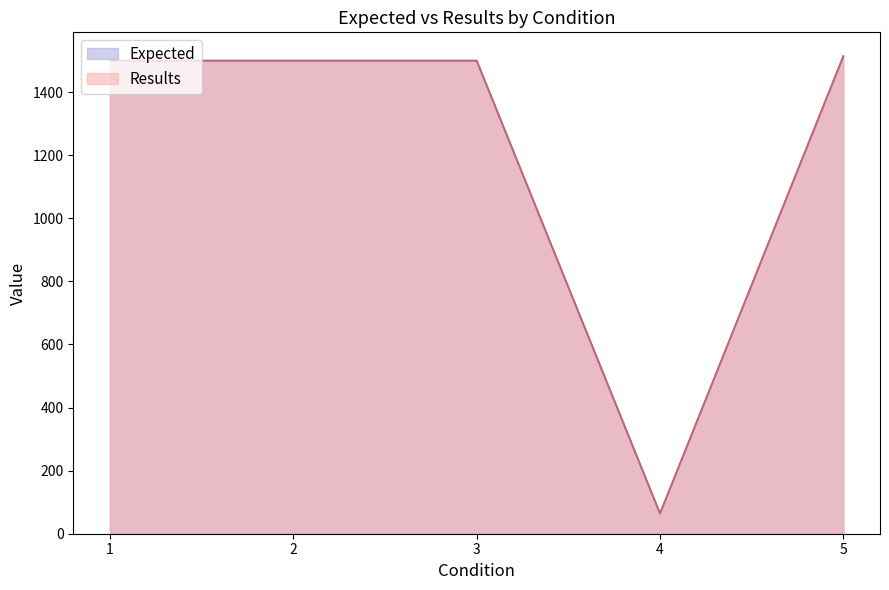

Which series has the largest total across all categories?

Expected